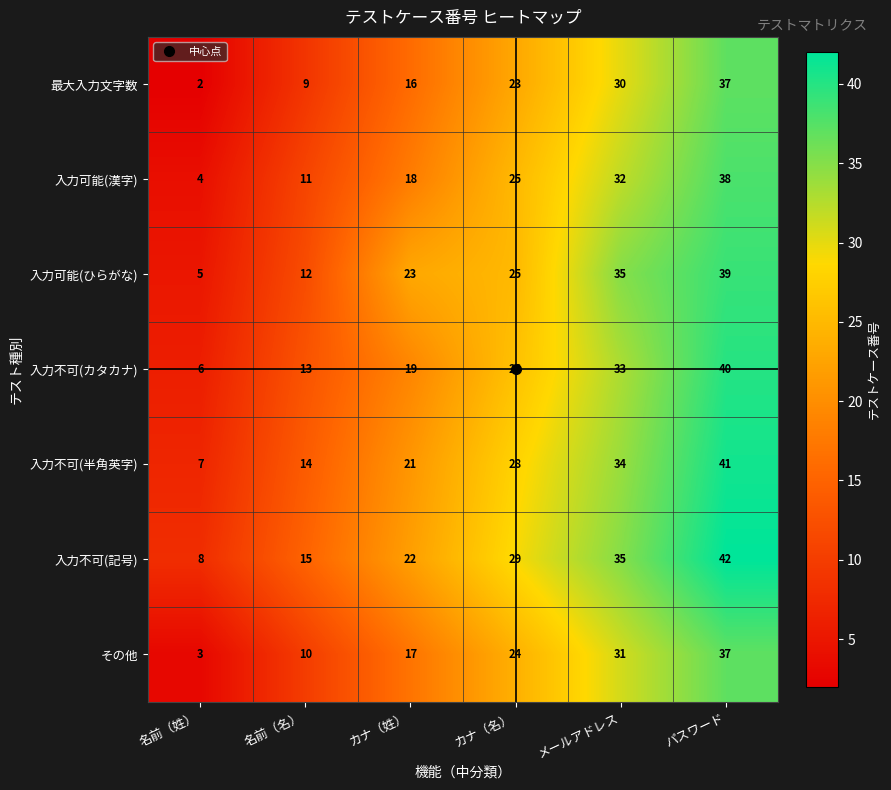

At 名前（名）, list the series in order from smallest to largest.

最大入力文字数, その他, 入力可能(漢字), 入力可能(ひらがな), 入力不可(カタカナ), 入力不可(半角英字), 入力不可(記号)